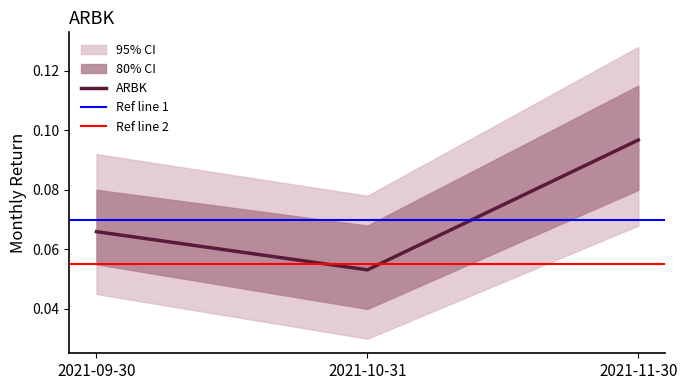

Where is the data nearest to the value 0?

2021-10-31